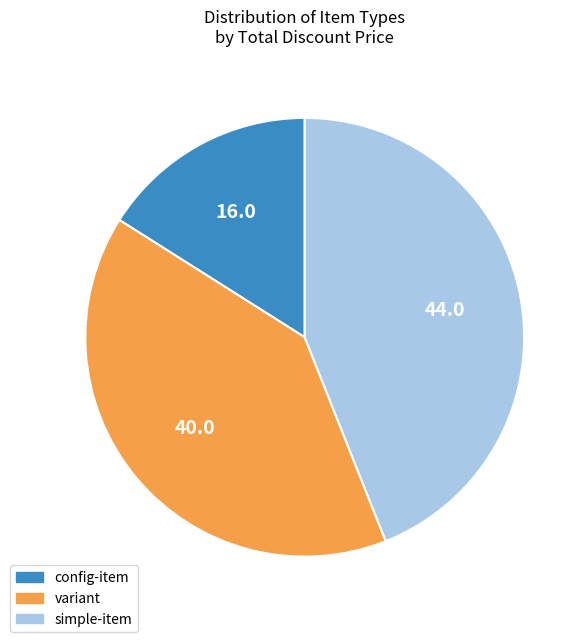

Rank the categories by value from lowest to highest.

config-item, variant, simple-item